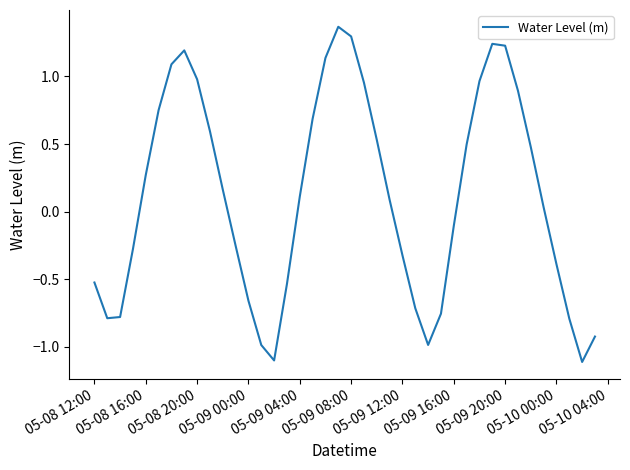

What is the minimum value shown in the chart?

-1.1